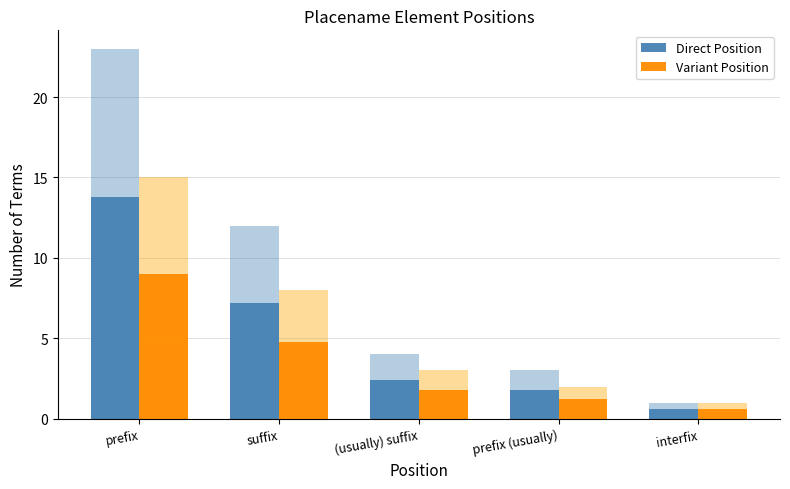

Between interfix and (usually) suffix, which is larger?

(usually) suffix